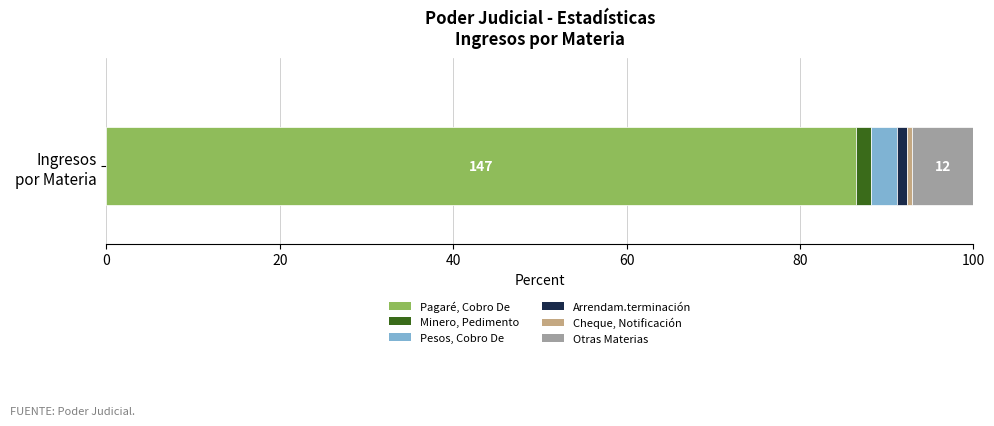

What is the minimum value for Pagaré, Cobro De?

86.5